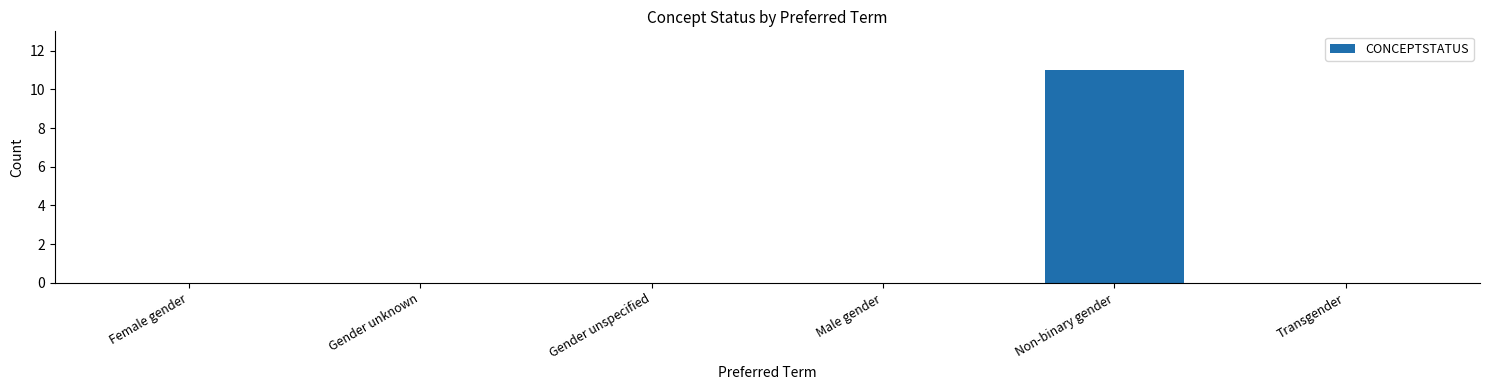

How many series are shown in this chart?

1